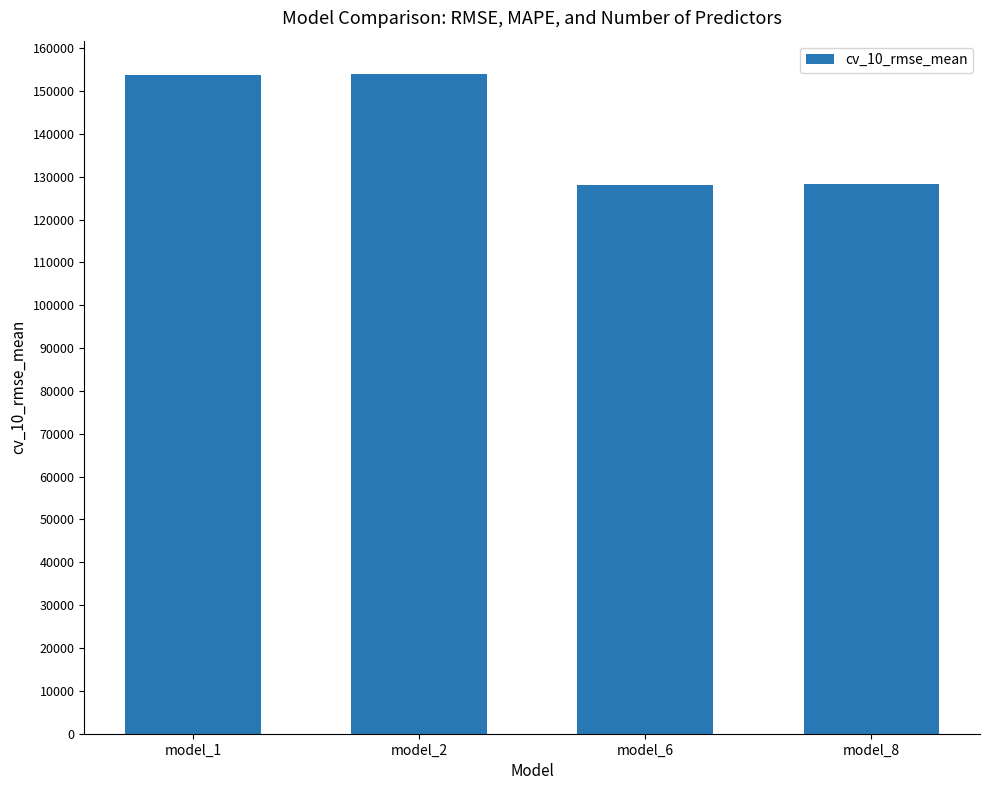

True or false: the data shows 30859.2 at model_2.

False